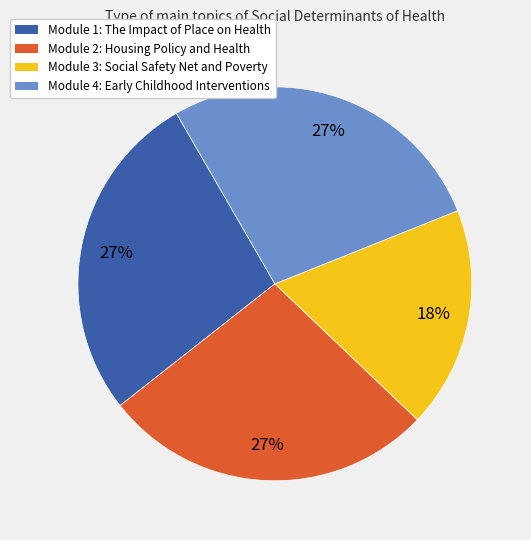

Does any single category account for the majority?

No